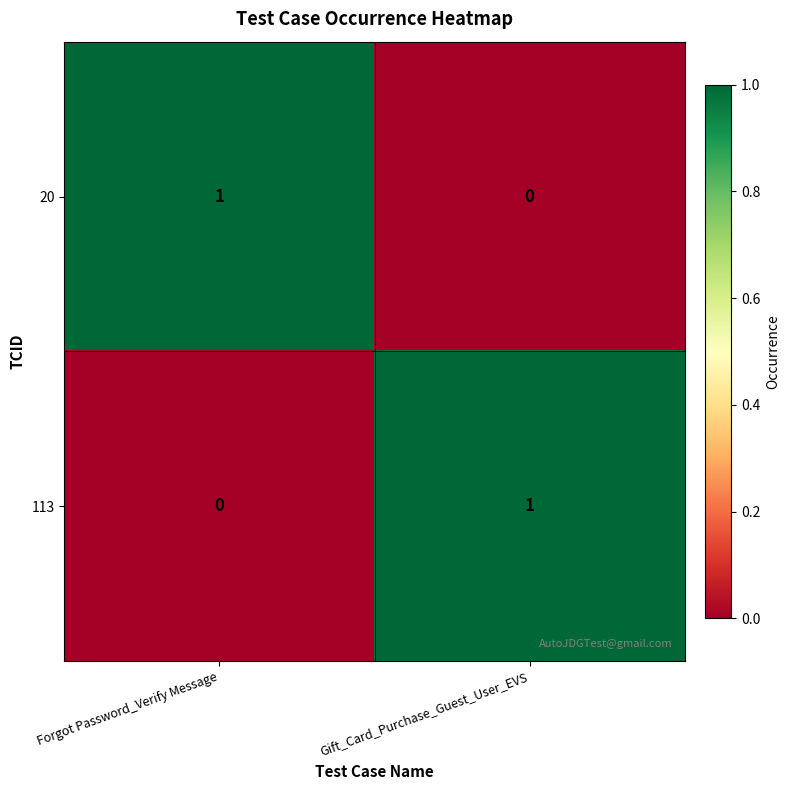

Rank the series at Gift_Card_Purchase_Guest_User_EVS from lowest to highest value.

20, 113